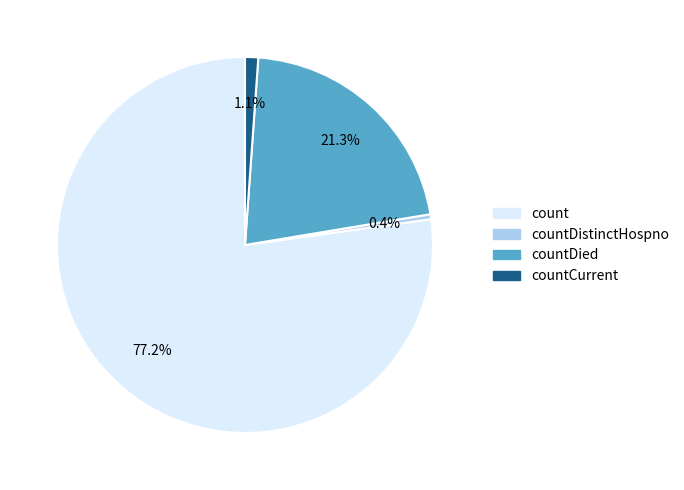

Is there any slice that represents more than half of the pie?

Yes